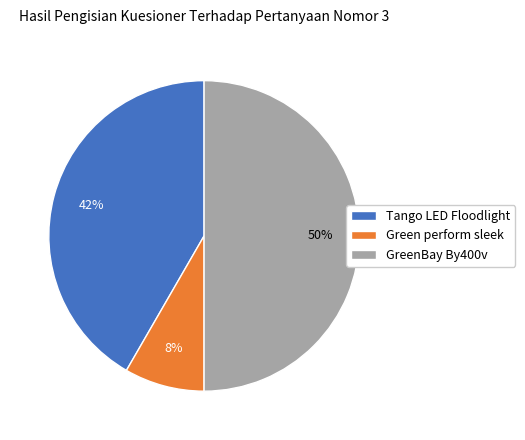

Between GreenBay By400v and Tango LED Floodlight, which is larger?

GreenBay By400v